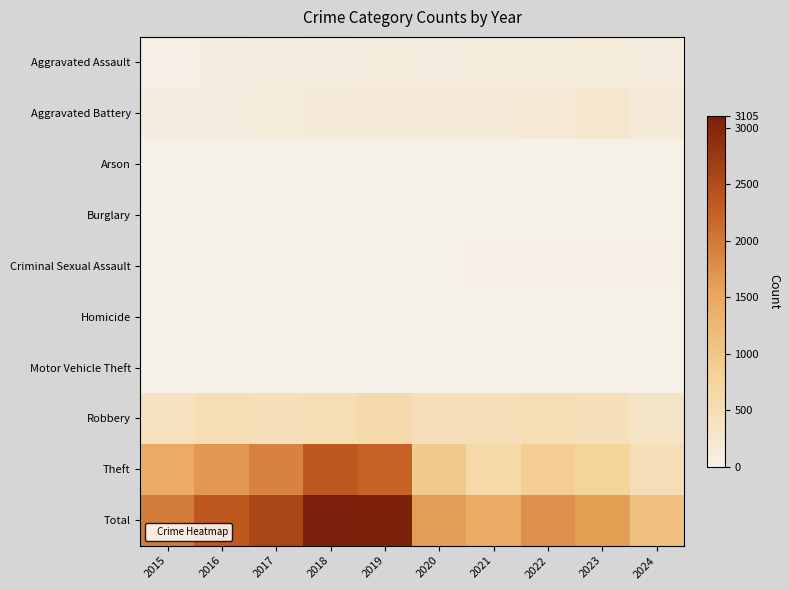

Rank the series at 2016 from lowest to highest value.

Arson, Burglary, Homicide, Motor Vehicle Theft, Criminal Sexual Assault, Aggravated Assault, Aggravated Battery, Robbery, Theft, Total